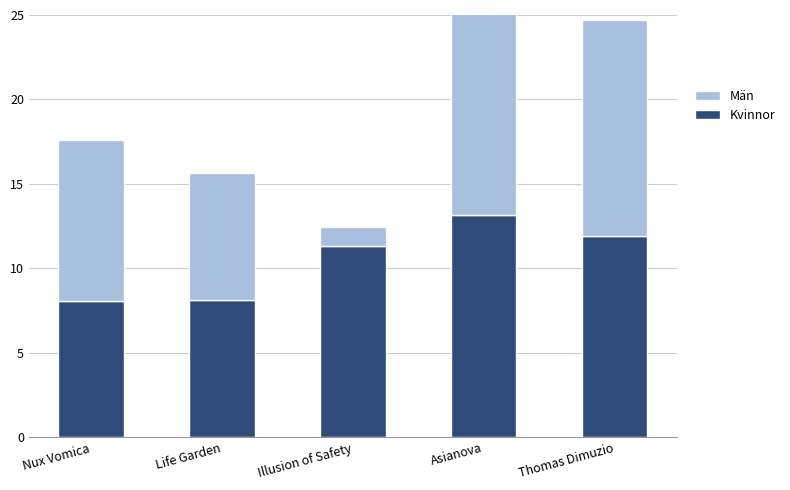

At how many categories does at least one series exceed 6?

5